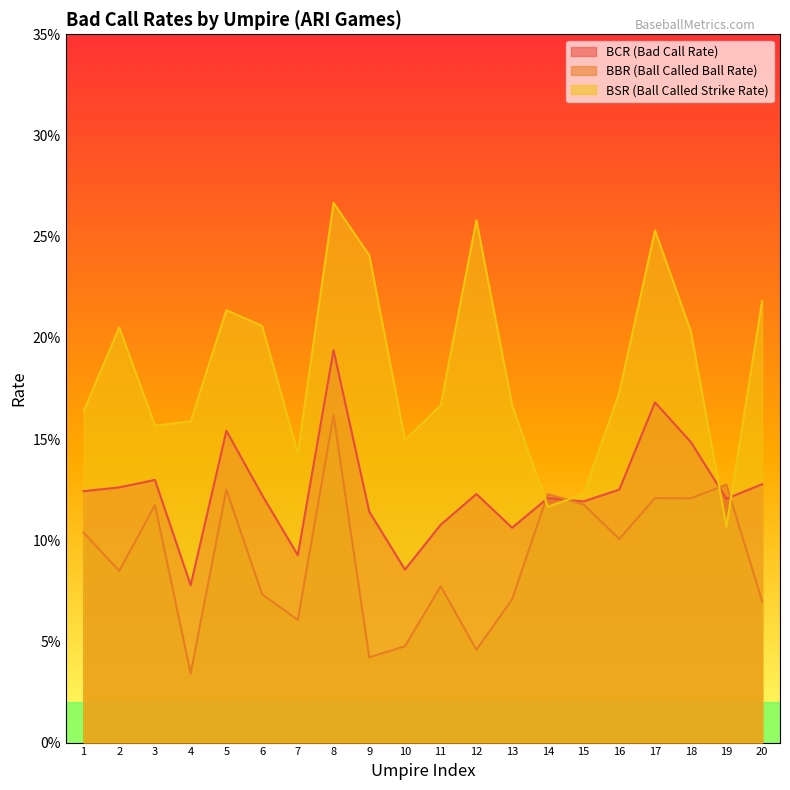

What is the total value across all series at 15?

0.4